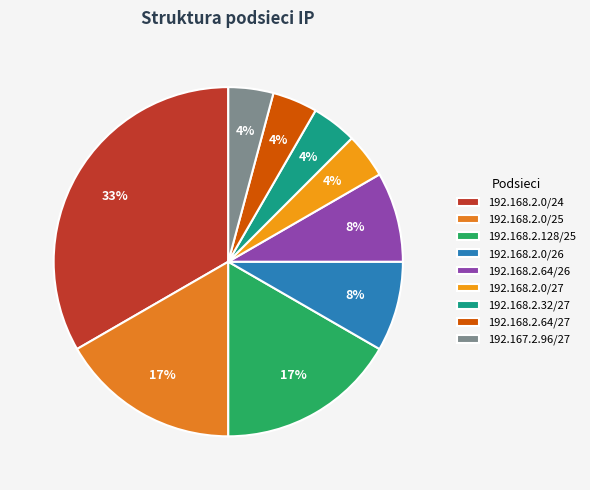

Does 192.168.2.0/24 represent more than half of the total?

No